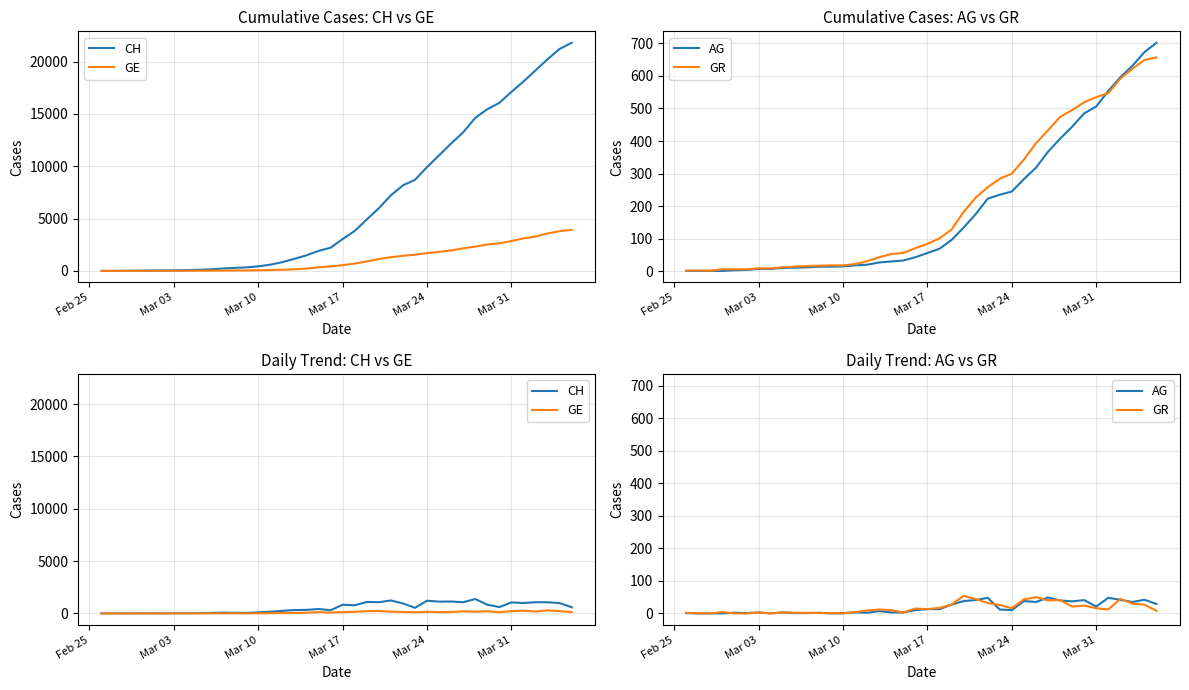

Does the chart have visible grid lines?

Yes